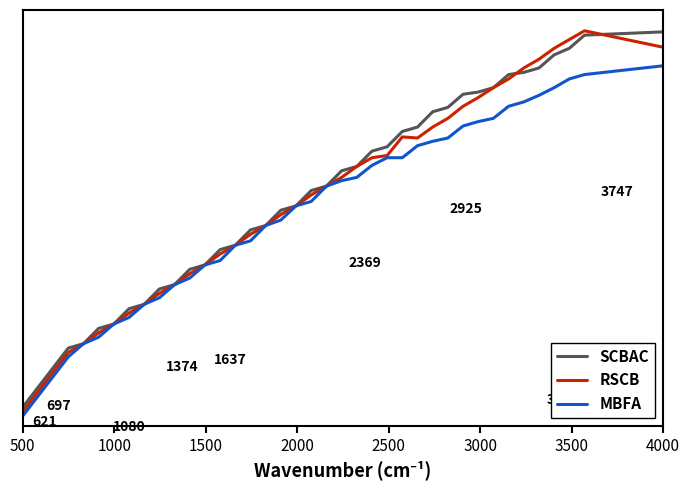

Reading right to left, list all the values displayed in this chart.

SCBAC: 360	357	345	339	327	323	321	309	305	303	291	287	273	269	255	251	237	233	219	215	201	197	183	179	165	161	147	143	129	125	111	107	93	89	75	71	53	35	17
RSCB: 346	361	353	345	335	327	317	309	300	292	281	273	263	264	247	245	237	227	219	211	201	193	183	175	165	157	147	139	129	121	111	103	93	85	75	67	49	31	13
MBFA: 329	321	317	309	302	296	292	281	278	274	263	260	256	245	245	238	227	224	219	205	201	188	183	169	165	151	147	135	129	117	111	99	93	81	75	63	45	27	9